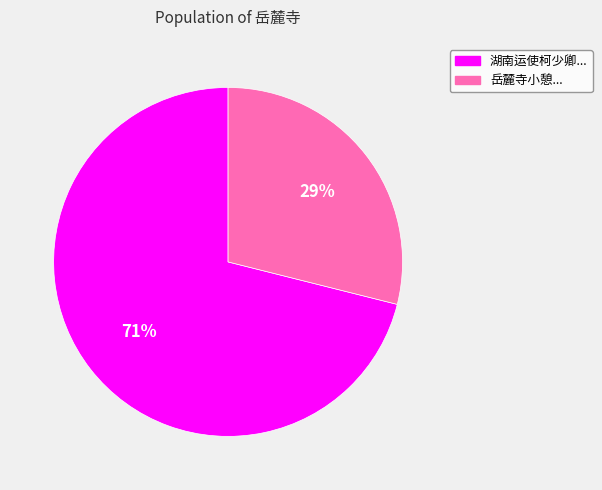

To the nearest percent, what is the average slice percentage?

50%